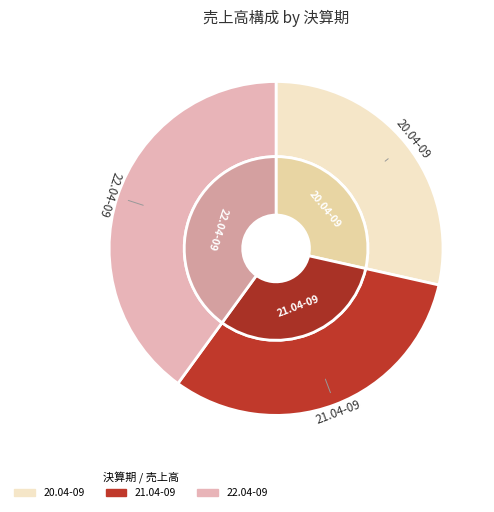

Rank the categories by value from lowest to highest.

20.04-09, 21.04-09, 22.04-09